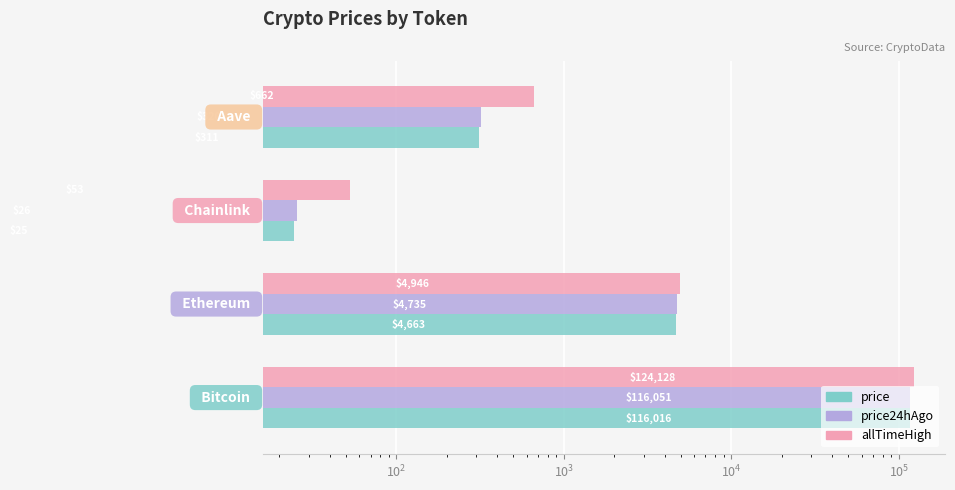

Is it true that allTimeHigh equals 4946.1 at $\mathdefault{10^{1}}$?

True